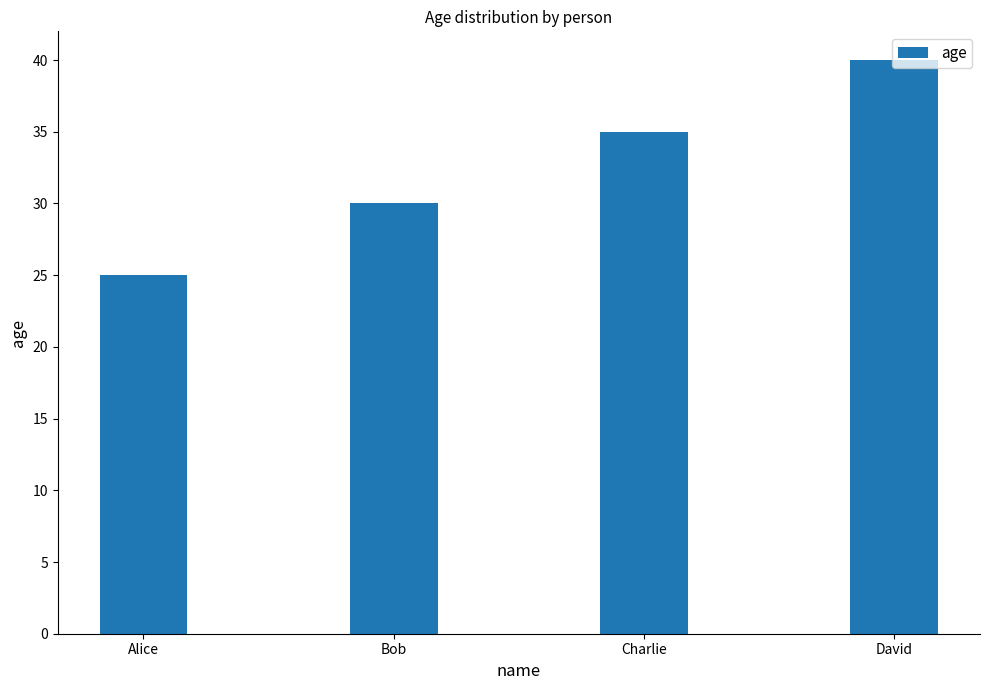

How many data points does each series have?

4